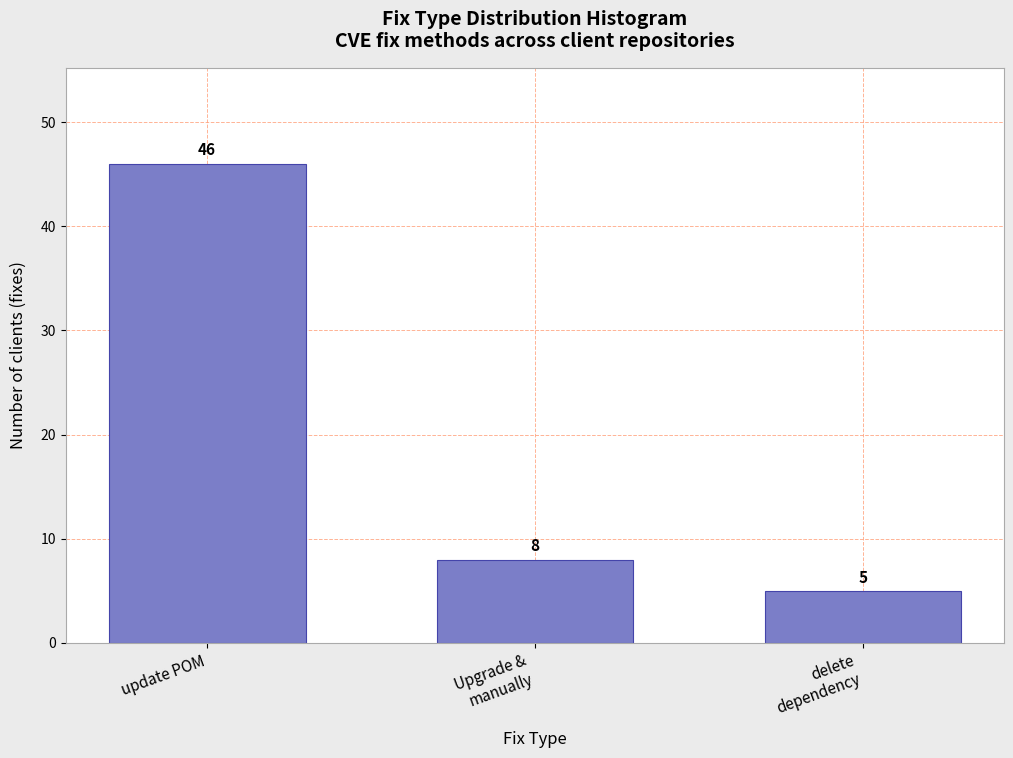

Reading left to right, list all the values displayed in this chart.

46	8	5